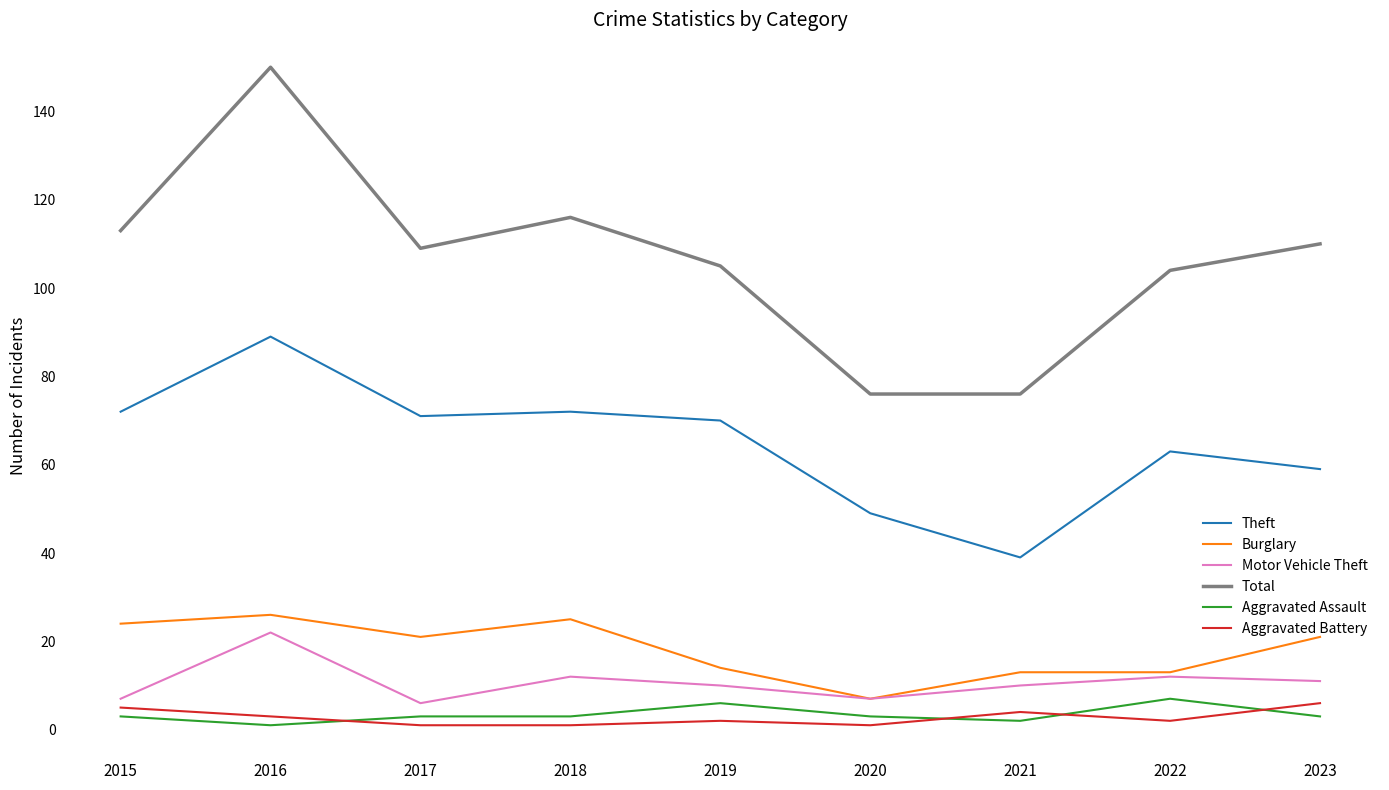

What is the minimum value for Theft?

39